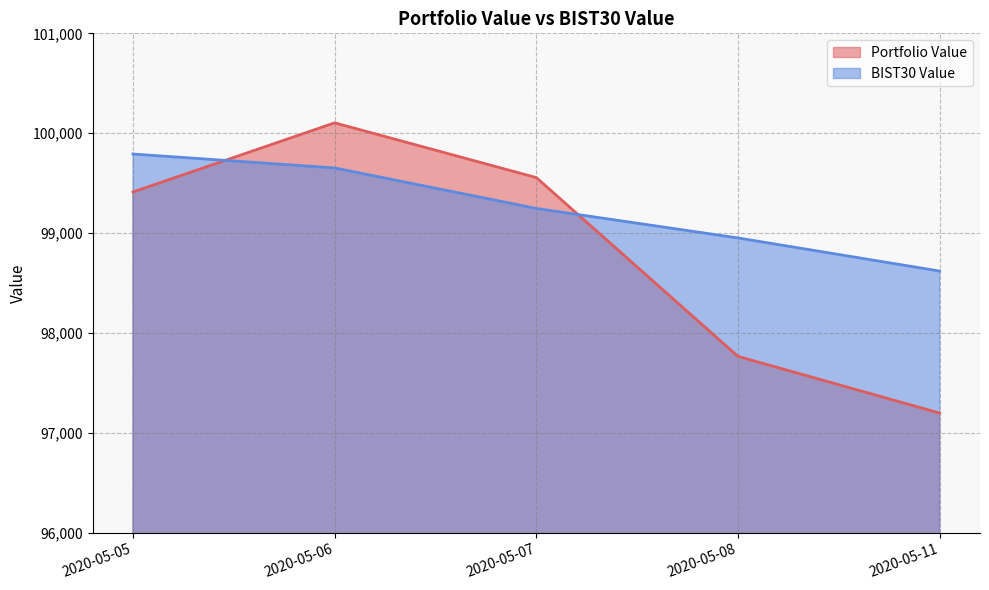

After their last crossing, which series has the higher values: Portfolio Value or BIST30 Value?

BIST30 Value